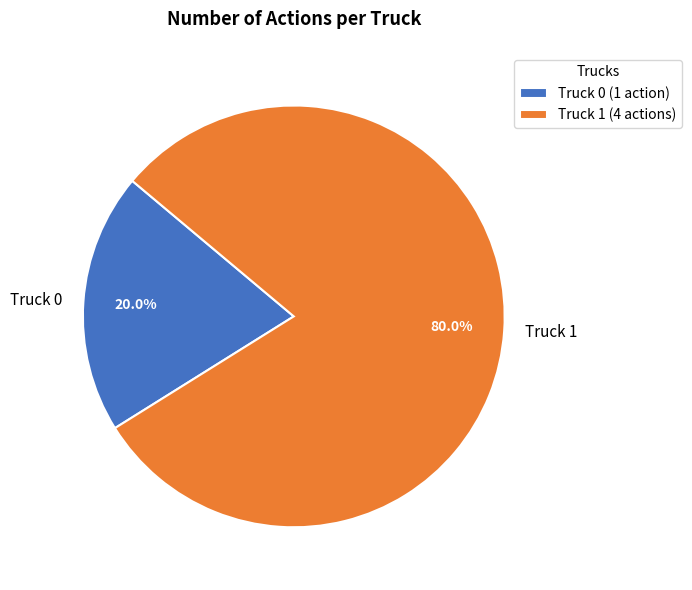

Is Truck 1 the majority of the pie?

Yes